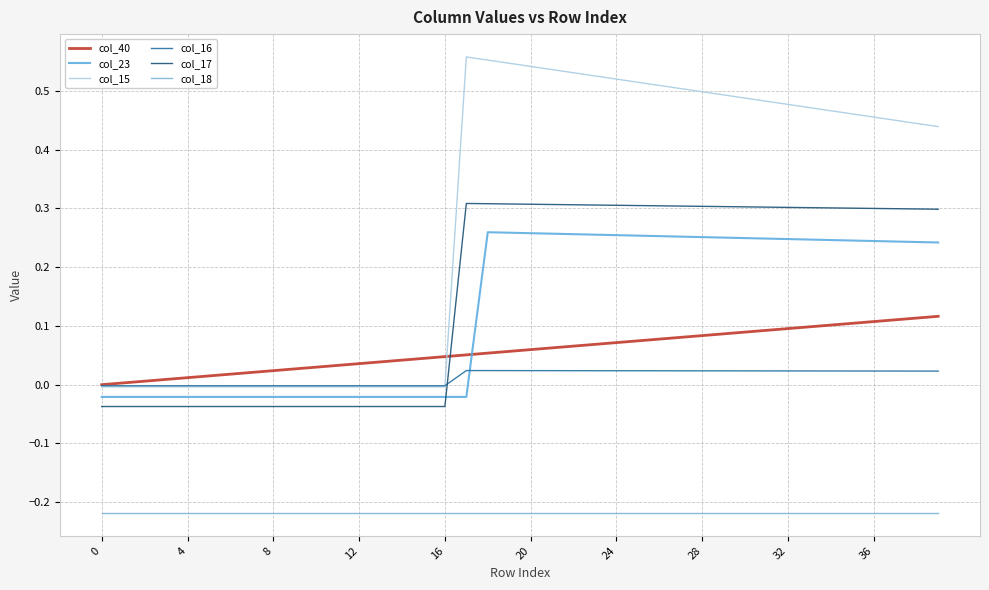

In col_17, how many points are higher than both neighbors (excluding endpoints)?

1